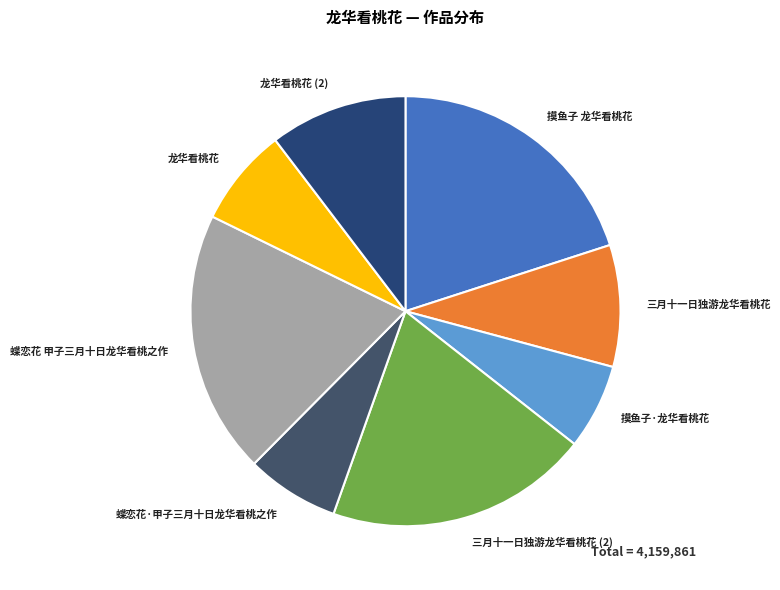

True or false: 龙华看桃花 accounts for 25% of the total.

False